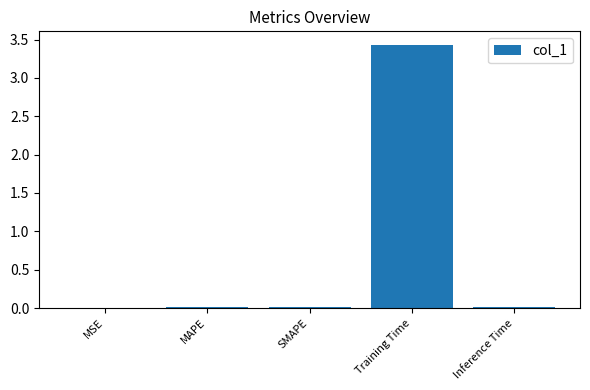

Between Training Time and SMAPE, which is larger?

Training Time